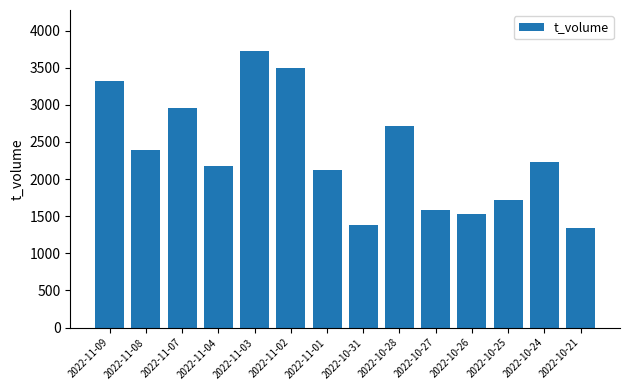

Where does the data first go above 2231?

2022-11-09